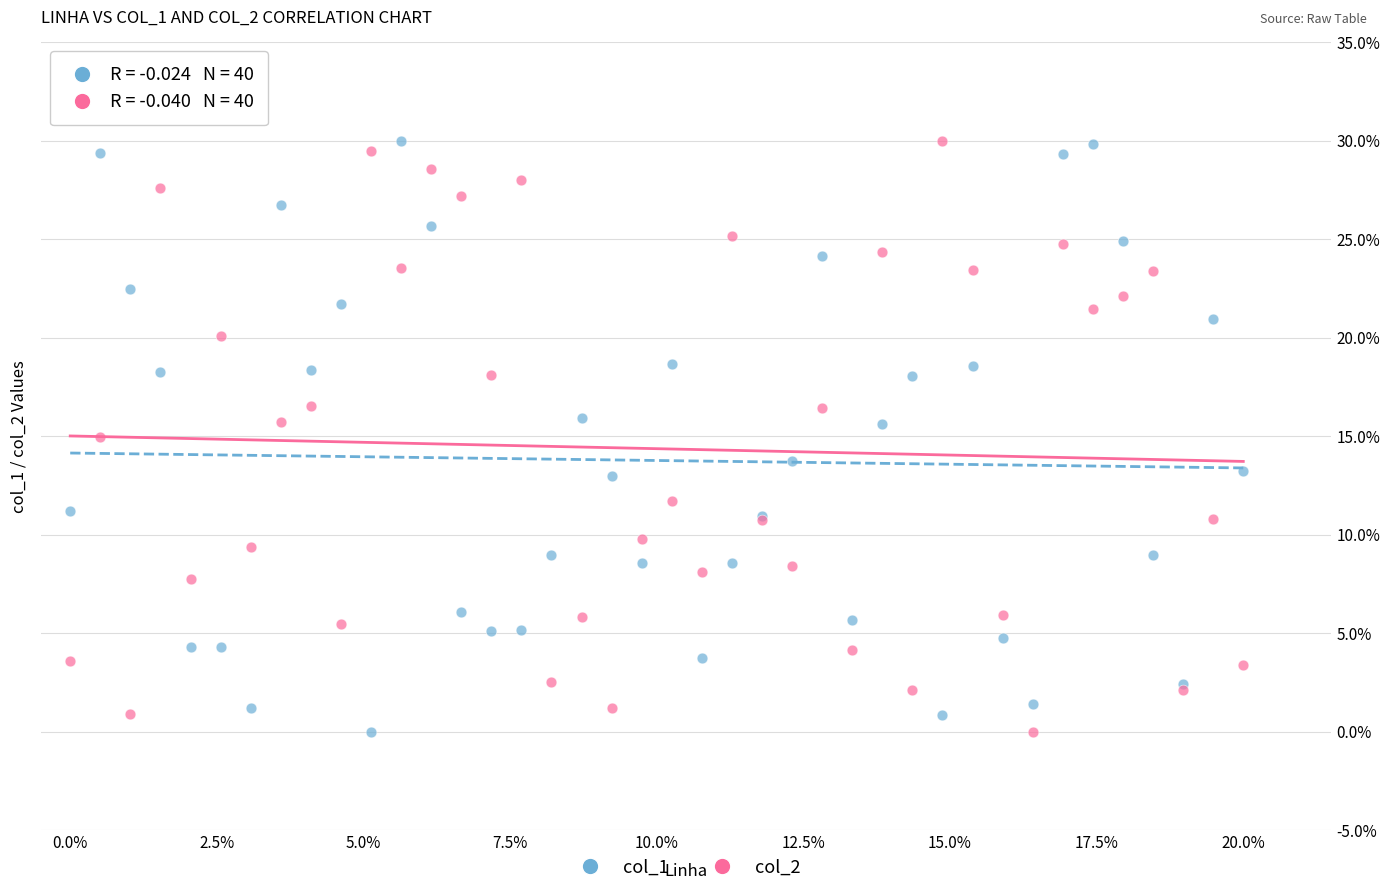

What are all the series names shown in the legend?

col_1, col_2